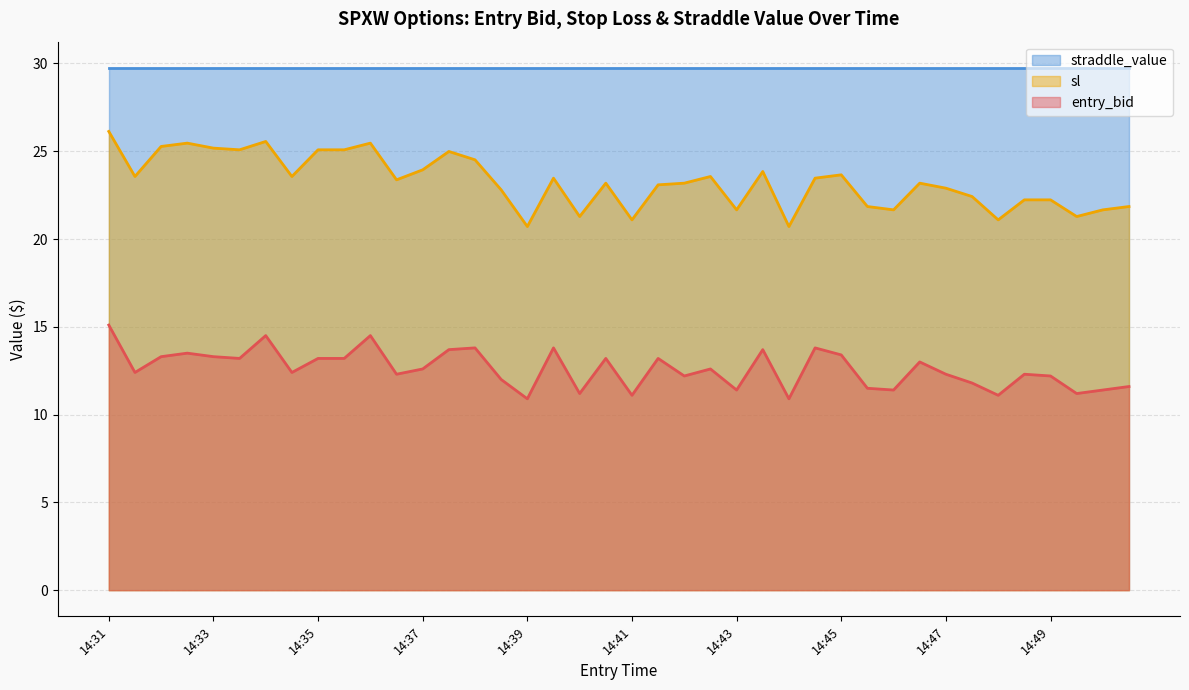

Rank the series by their maximum value, from highest to lowest.

straddle_value, sl, entry_bid